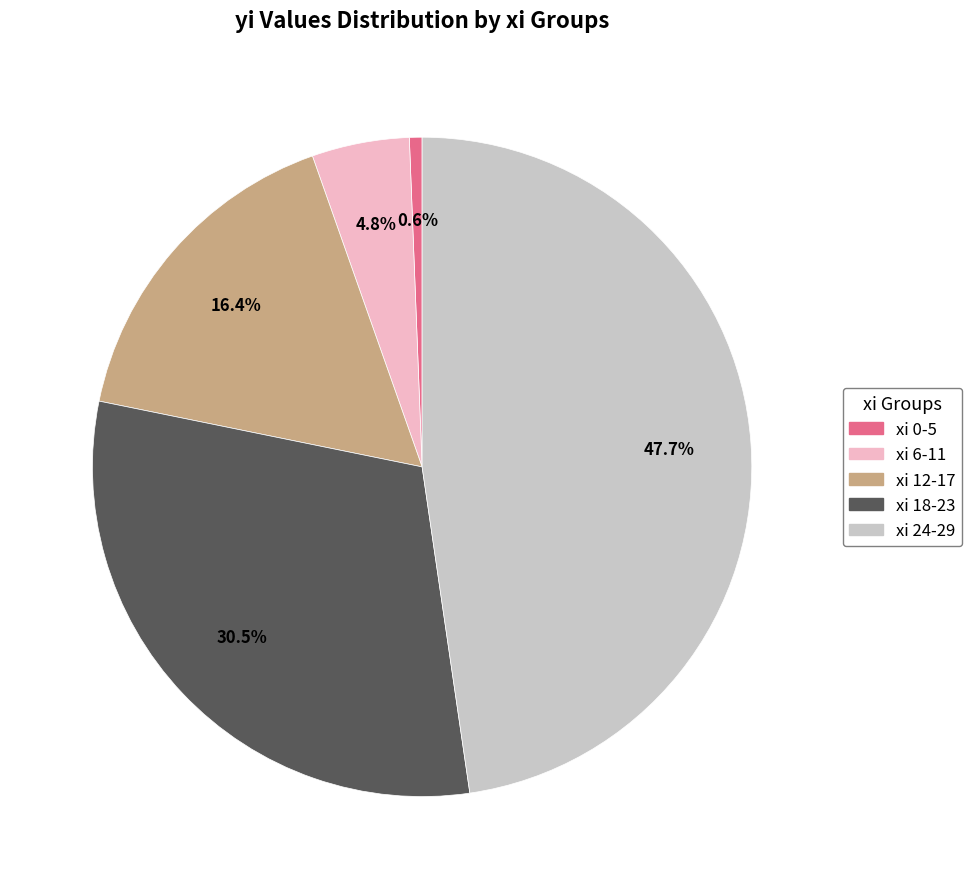

Does any single category account for the majority?

No